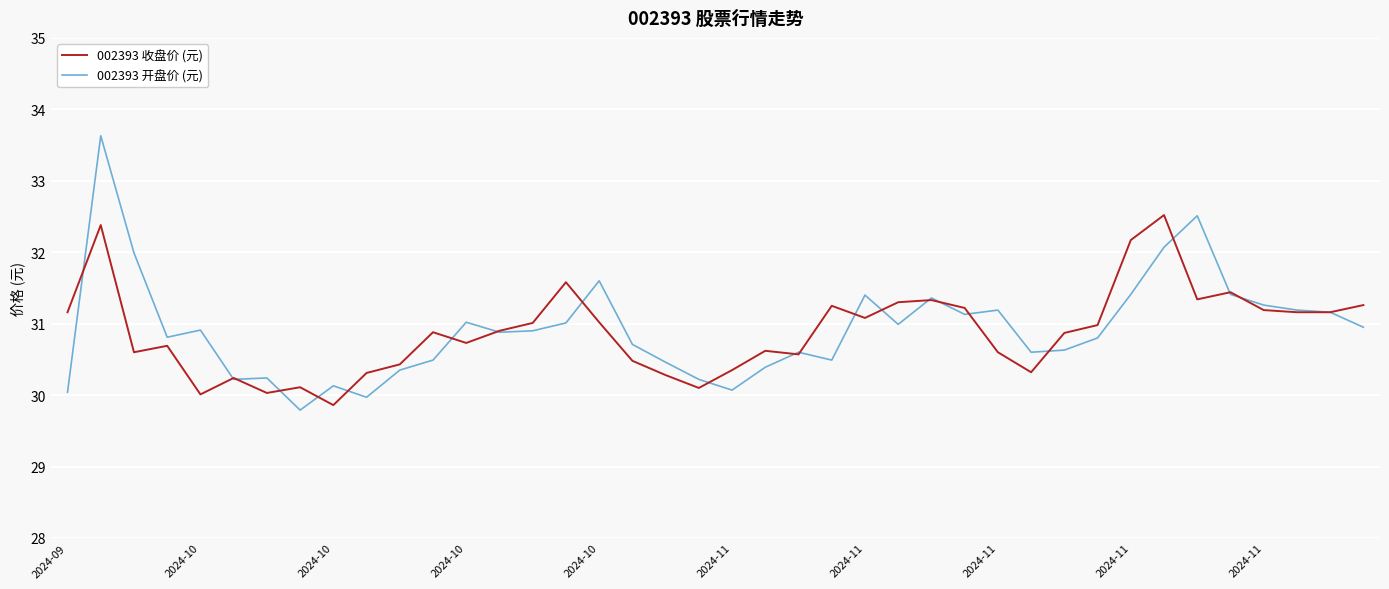

What is the greatest value displayed?

33.6